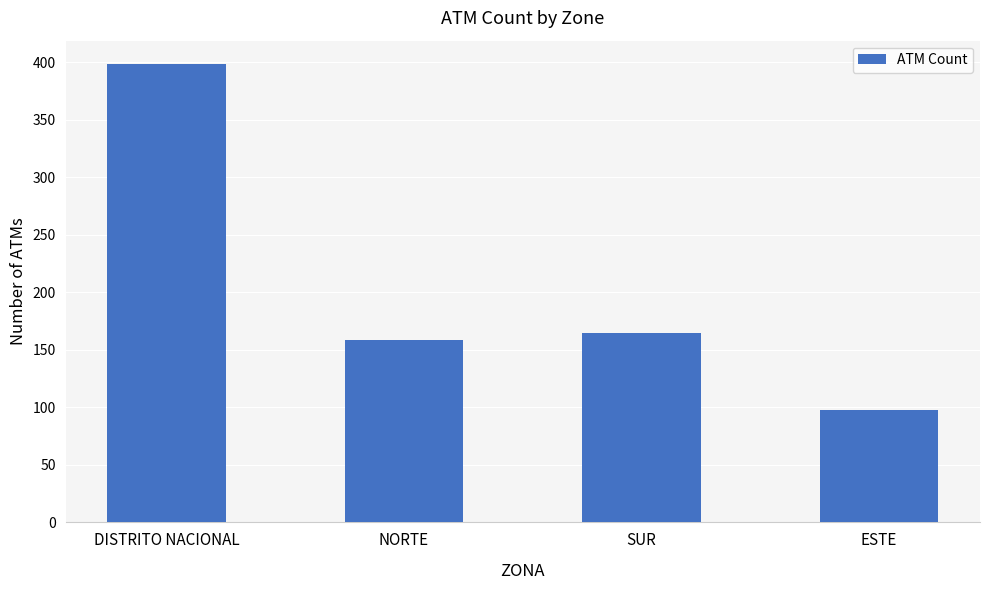

Are the bars grouped side by side (vs. stacked)?

No